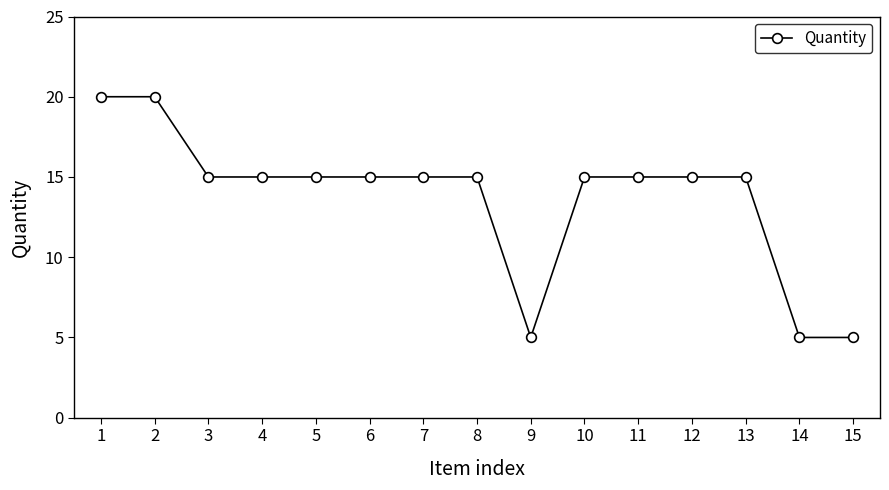

How many categories are shown in the chart?

15